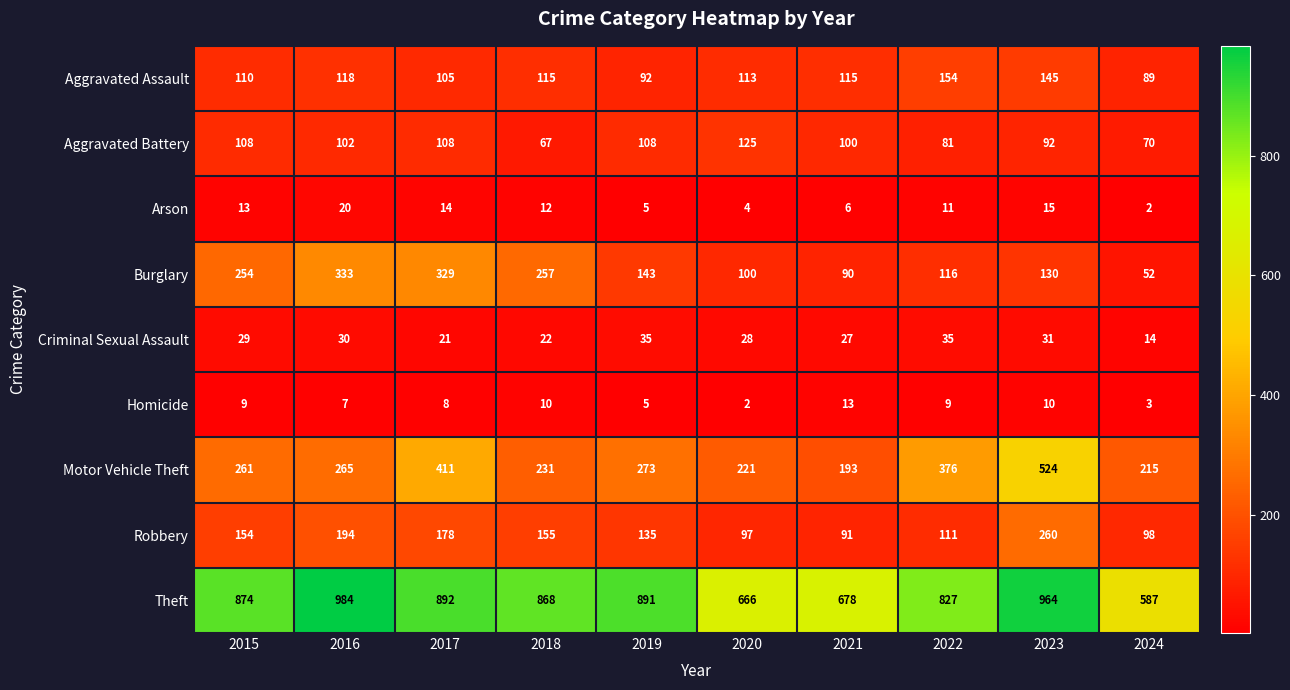

Rank the series at 2016 from lowest to highest value.

Homicide, Arson, Criminal Sexual Assault, Aggravated Battery, Aggravated Assault, Robbery, Motor Vehicle Theft, Burglary, Theft